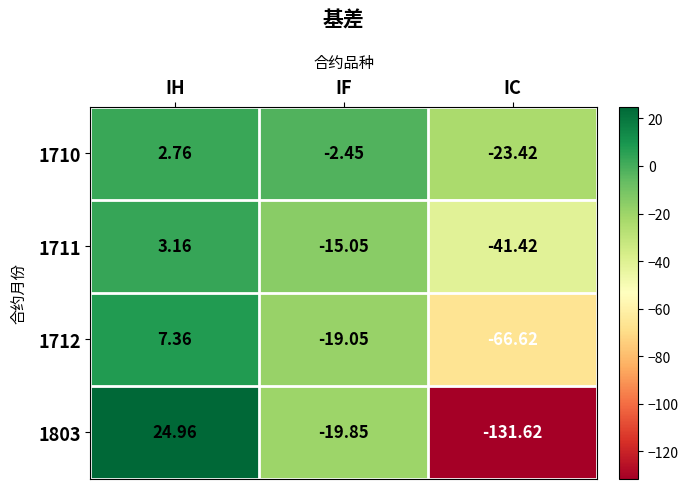

At which category is the sum across all series the highest?

IH